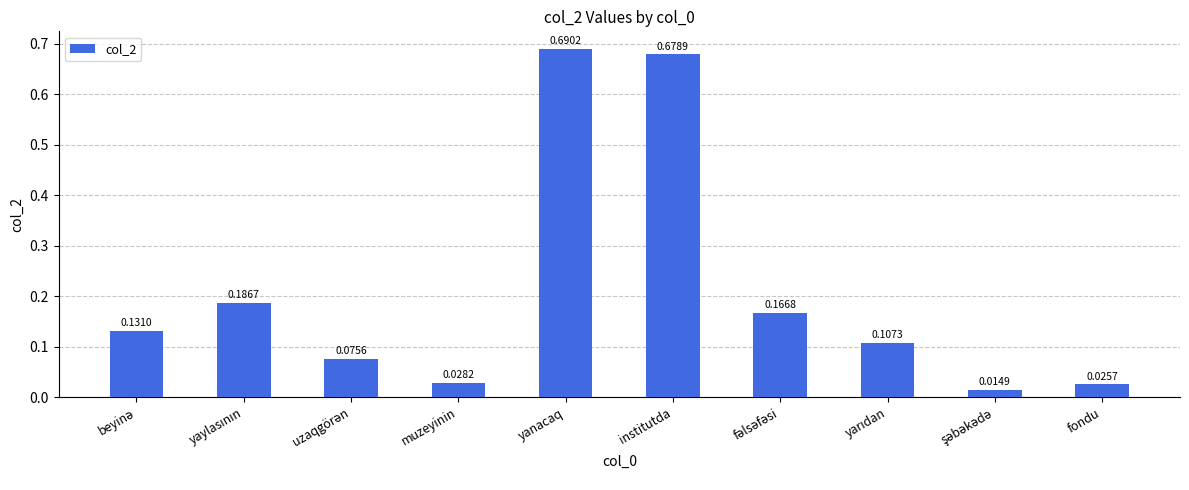

Which category has the highest value across all series?

yanacaq